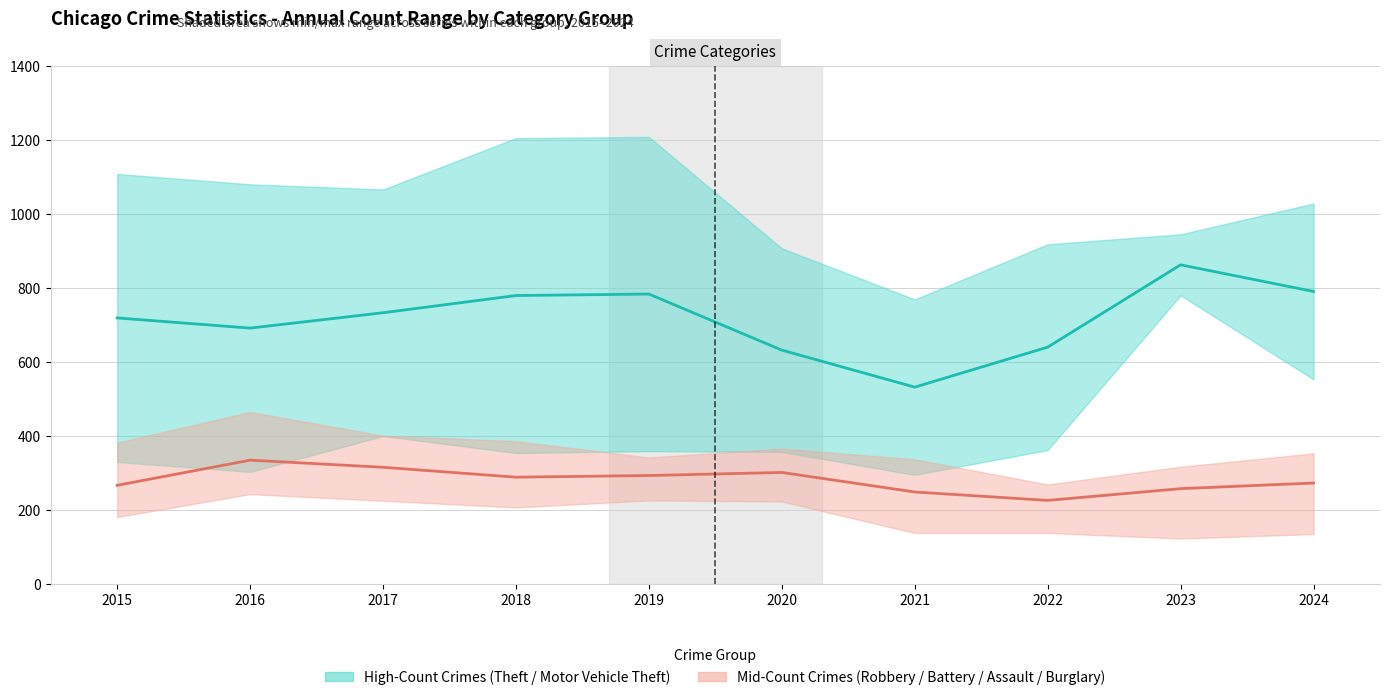

How many lines are shown in the chart?

2